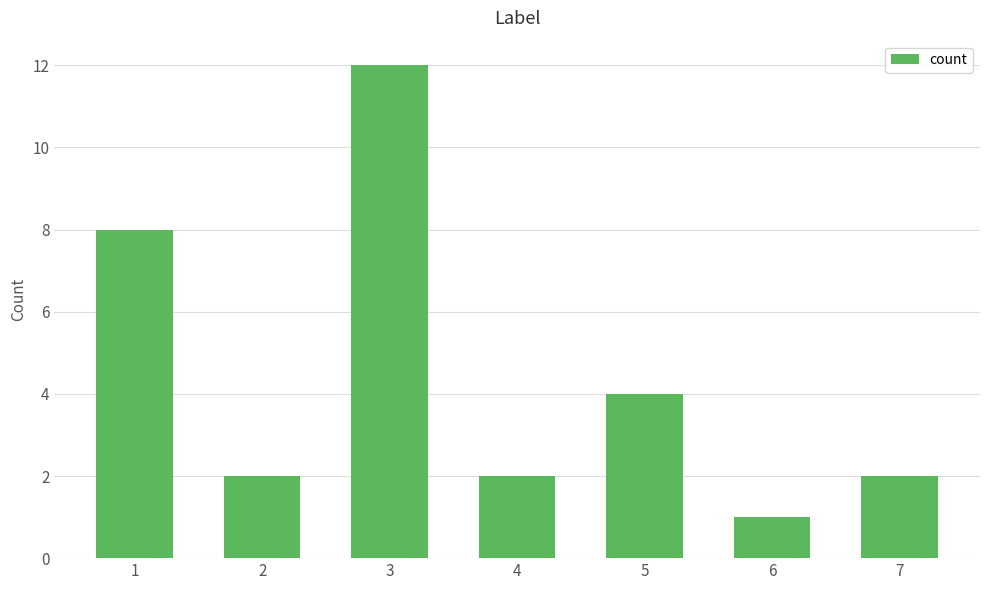

True or false: the data shows 8 at 1.

True